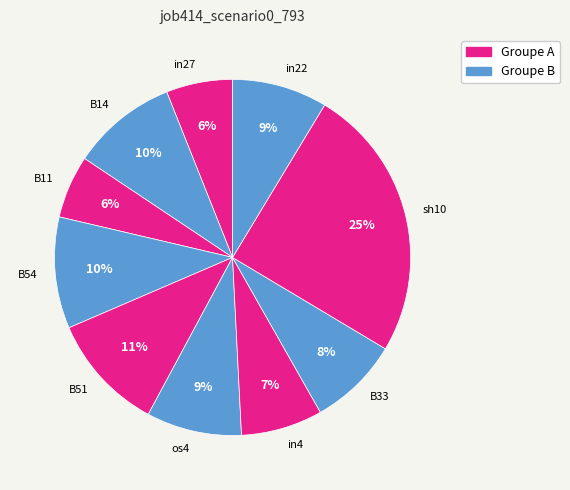

Count the number of slices in the pie.

10